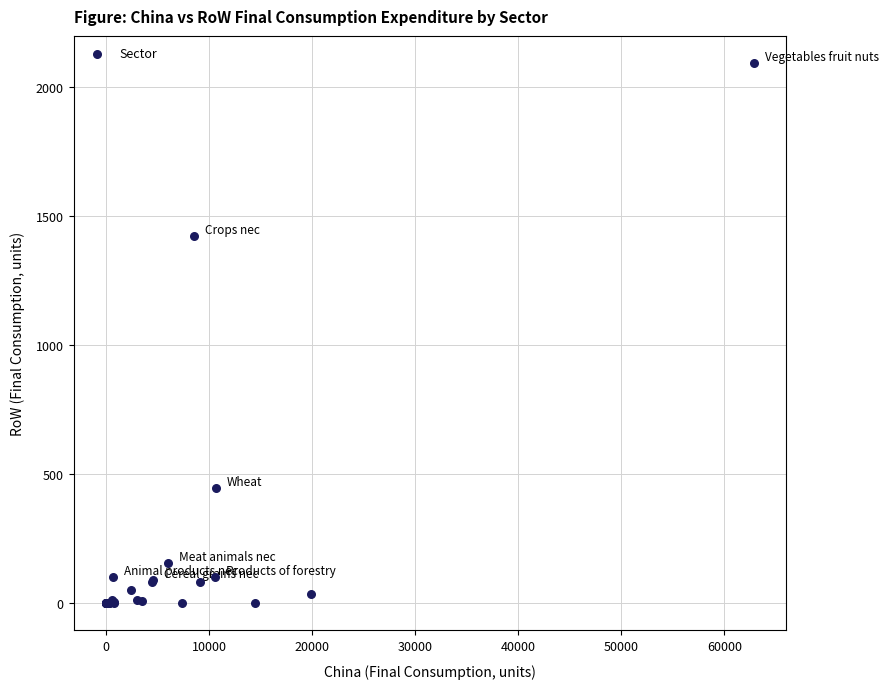

What Y value in the scatter plot is closest to 1045?

1423.2